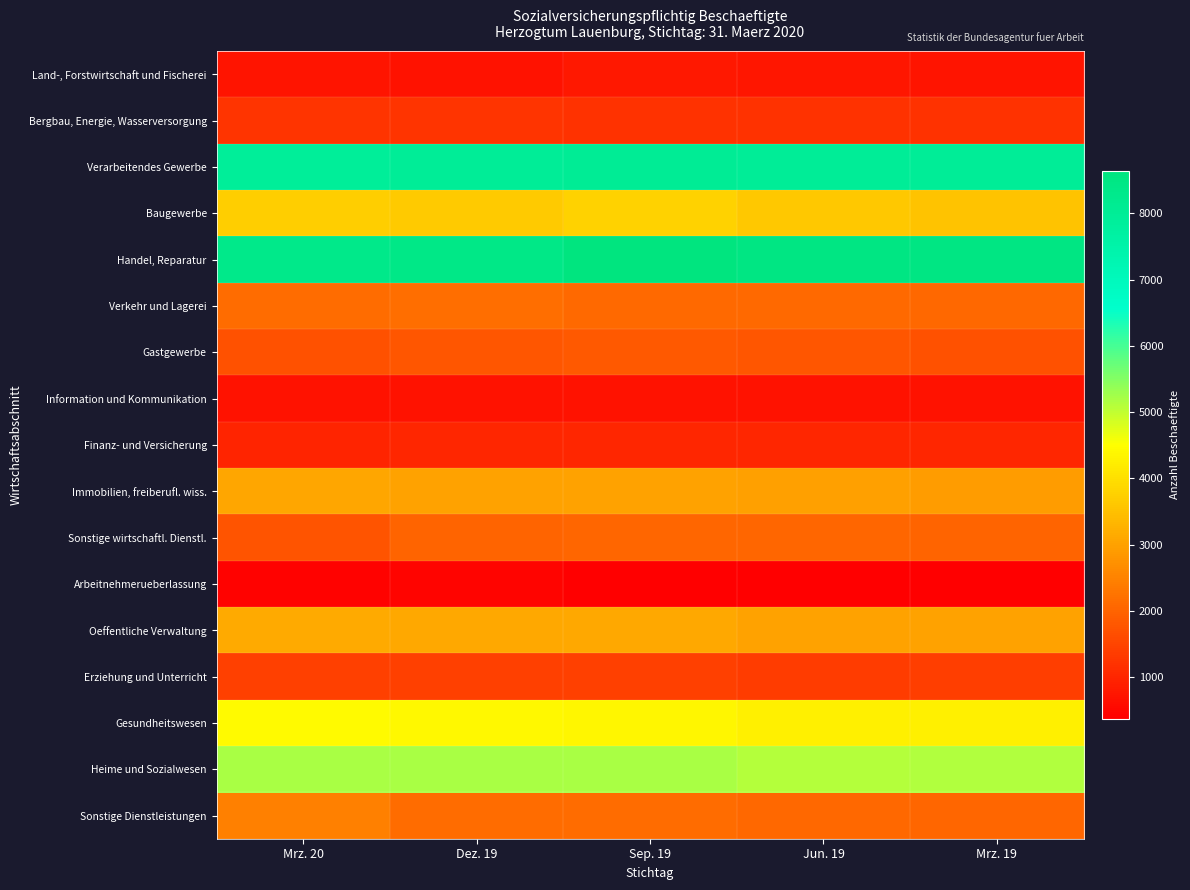

At which category is the sum across all series the highest?

Sep. 19